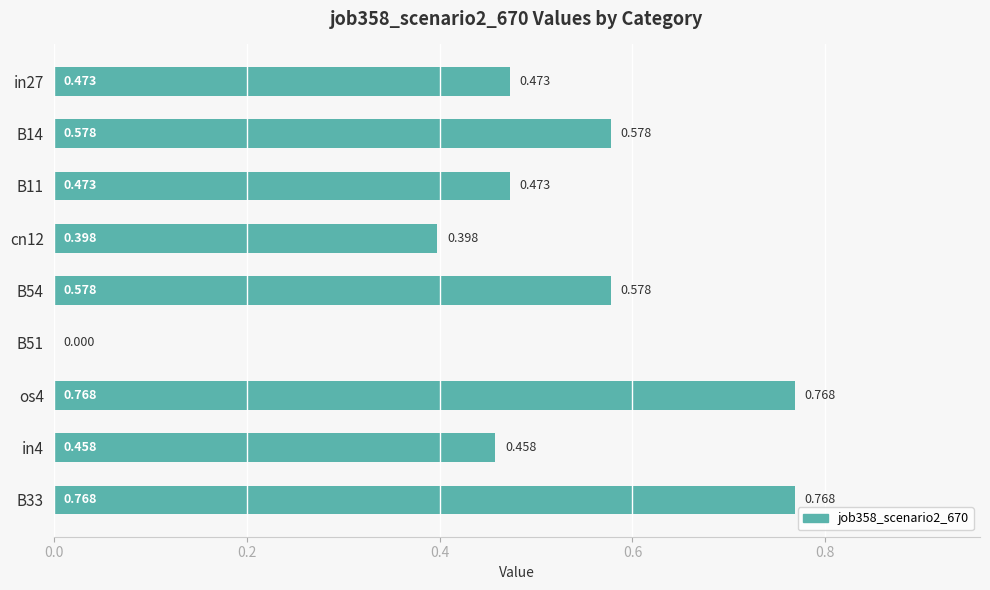

How many values are above zero?

8